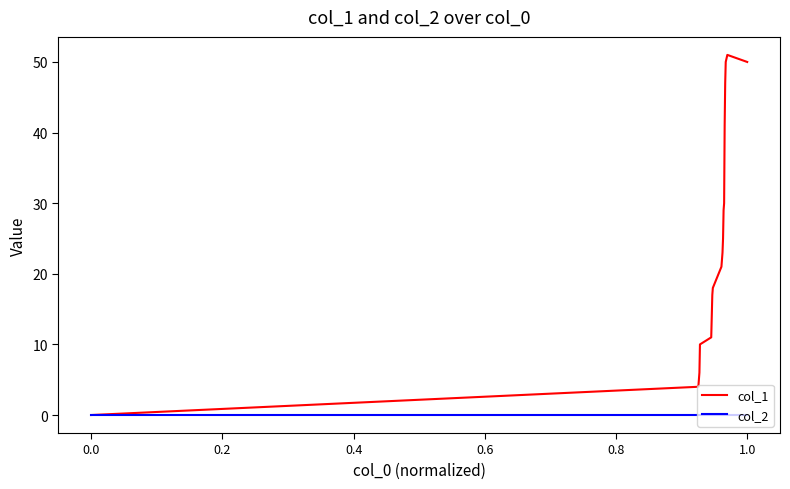

At how many categories does at least one series exceed 28?

7